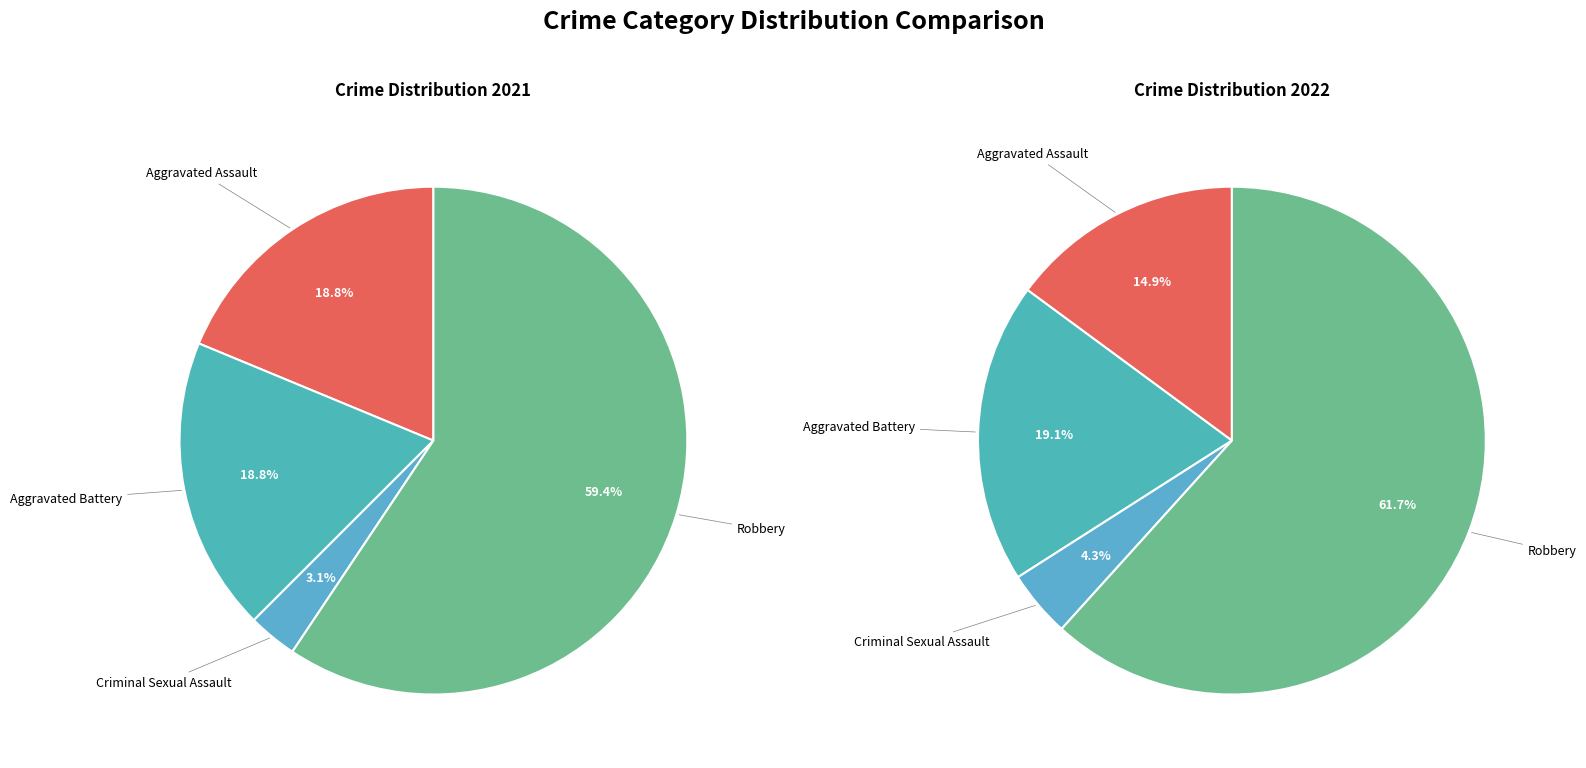

True or false: 2 accounts for 1% of the total.

False